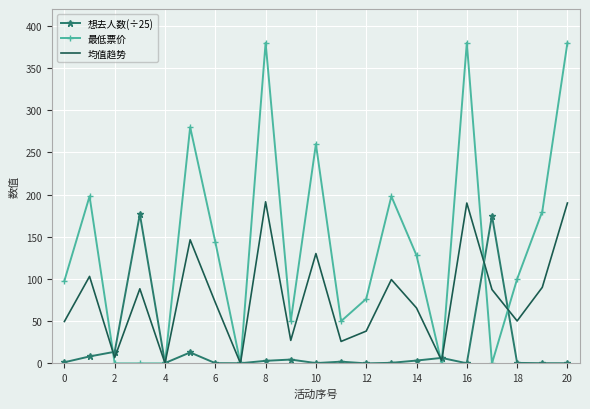

True or false: 均值趋势 has more than 0 points higher than both neighbors.

True